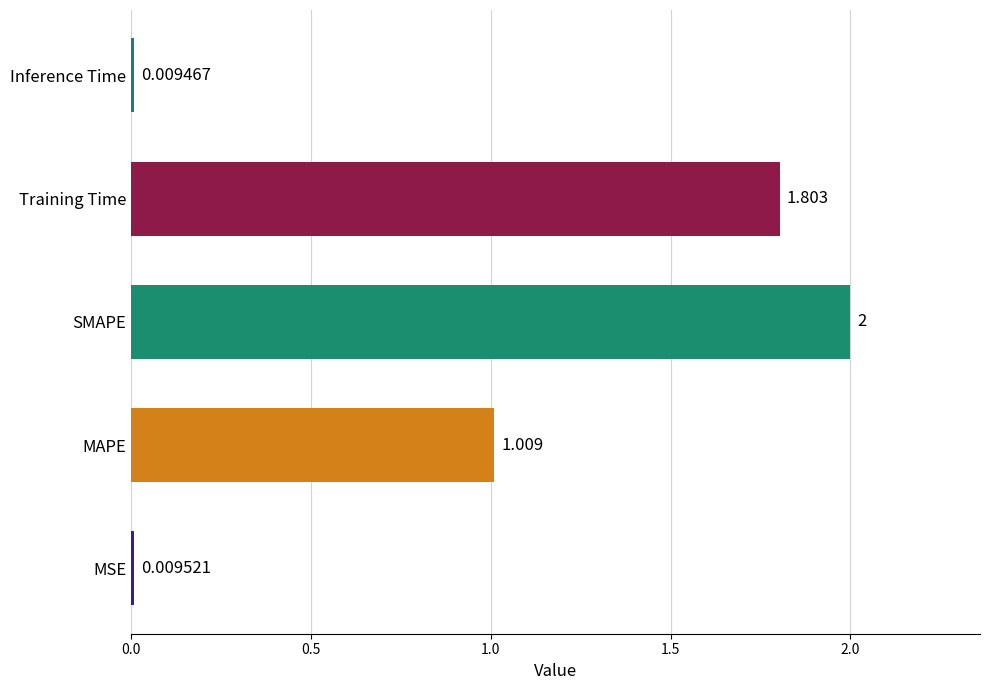

Where is the data nearest to the value 1?

MAPE